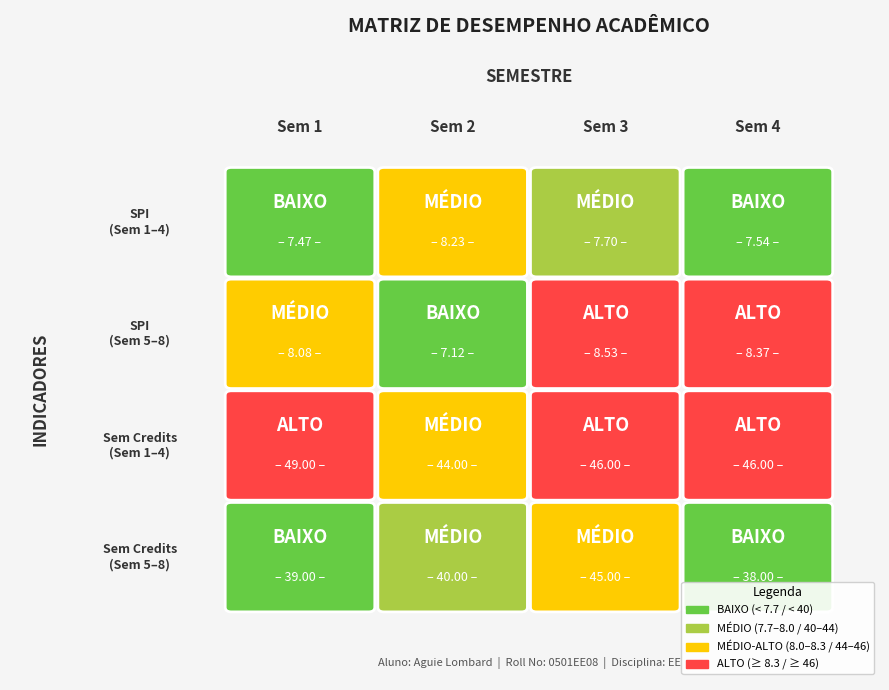

Which series has the largest total across all categories?

2